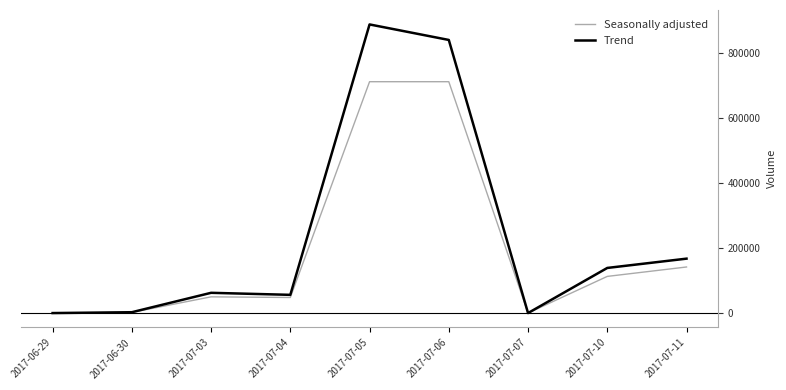

What is the sum of the Seasonally adjusted values at 2017-07-04 and 2017-07-11?

190000